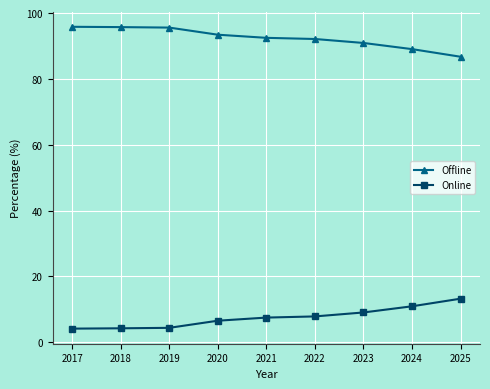

True or false: Offline and Online cross at least once.

False